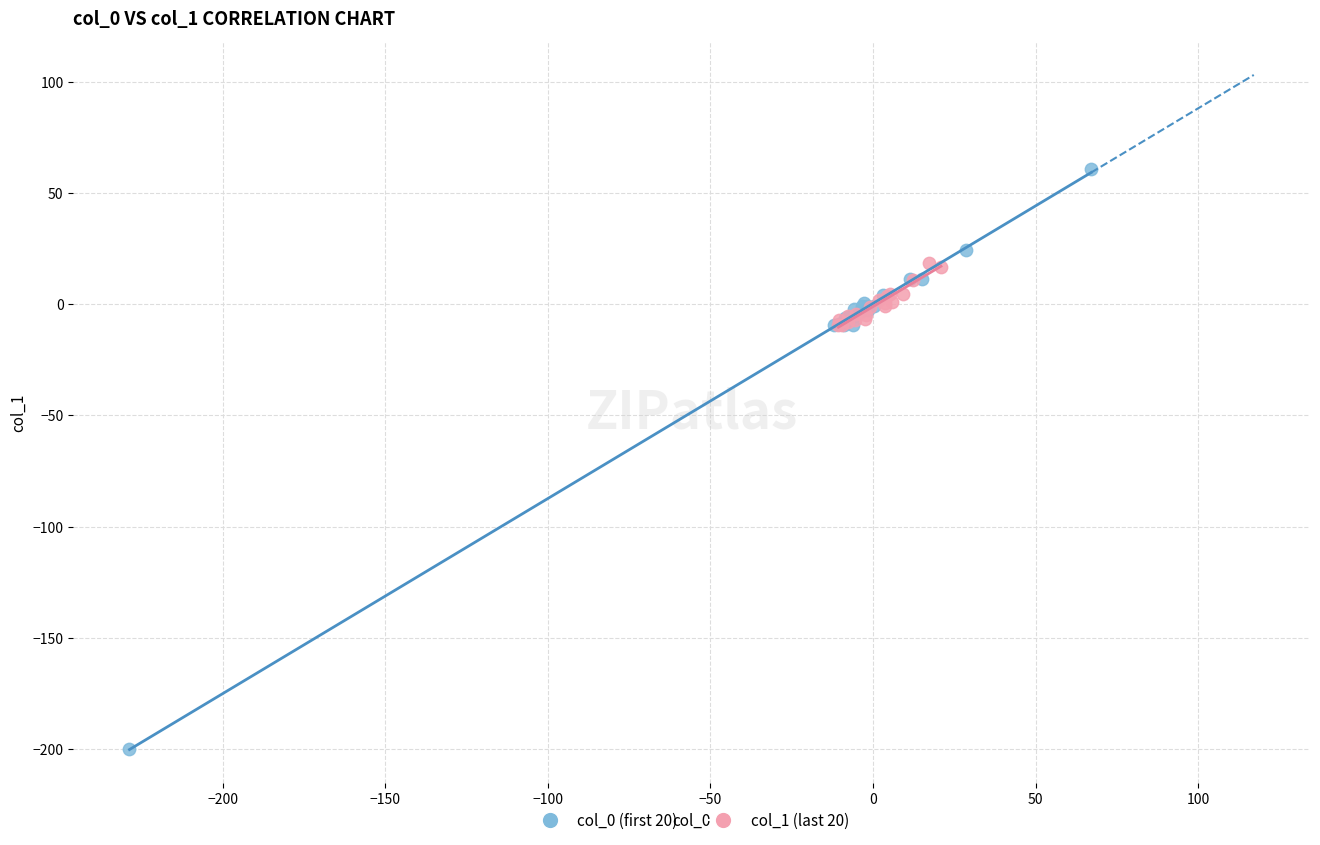

Which series has the widest spread of Y values?

col_0 (first 20)